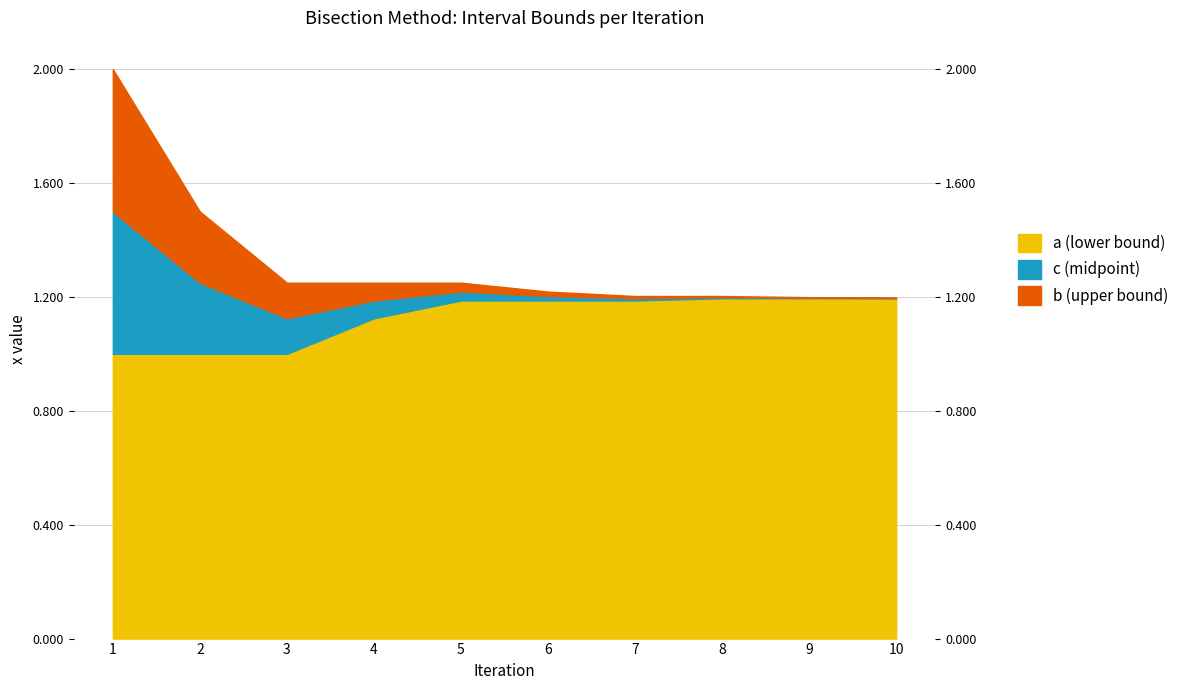

Between 3 and 7, which series saw the biggest shift?

a (lower bound)